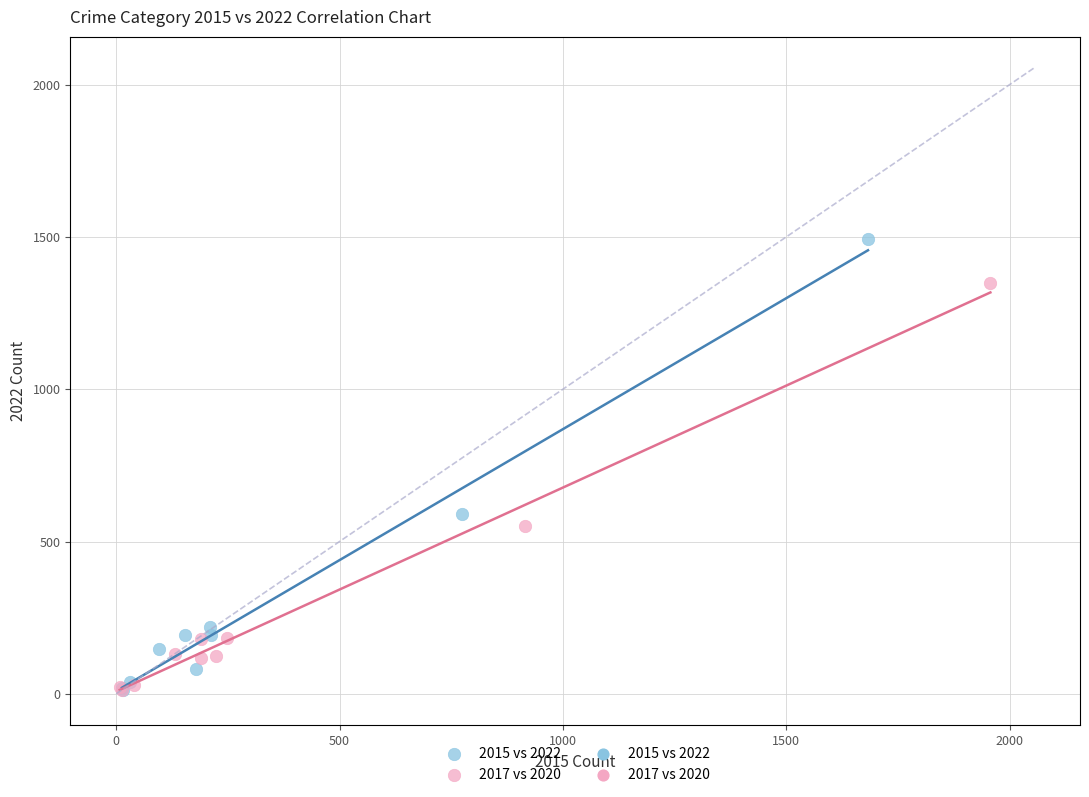

Which series has the largest Y range (max minus min)?

2015 vs 2022